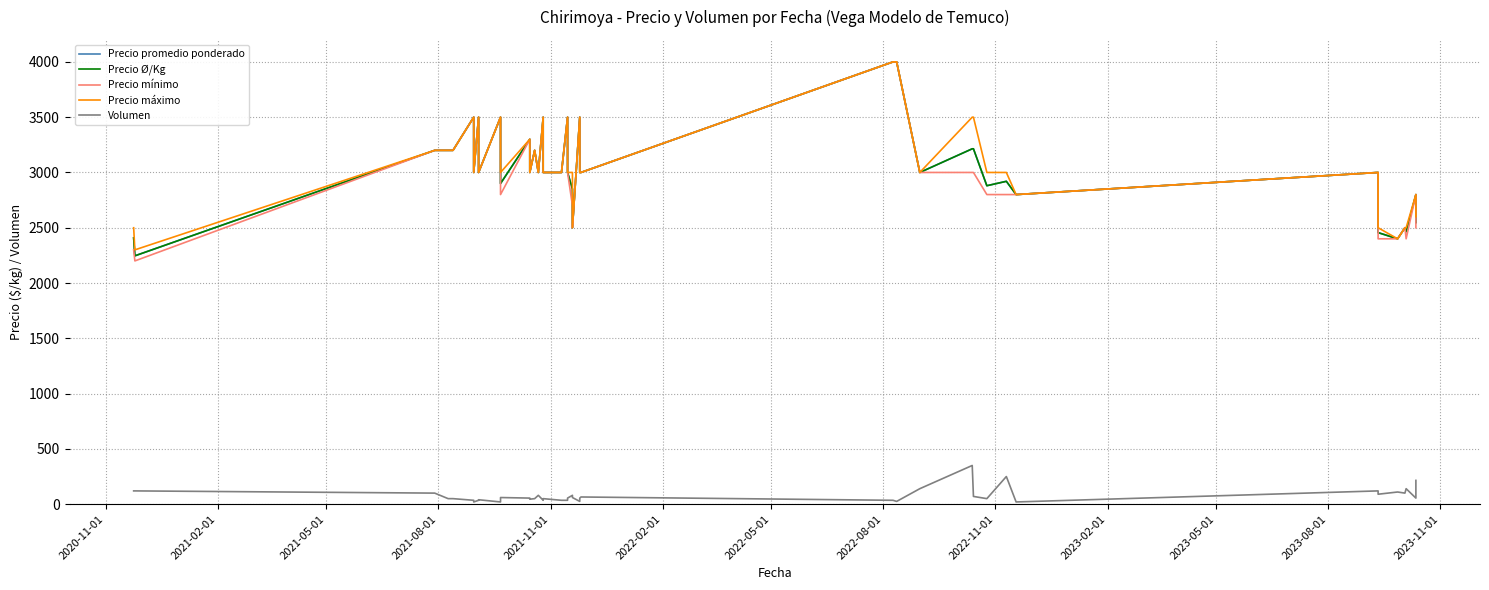

What is the average value of the Precio Ø/Kg series?

3030